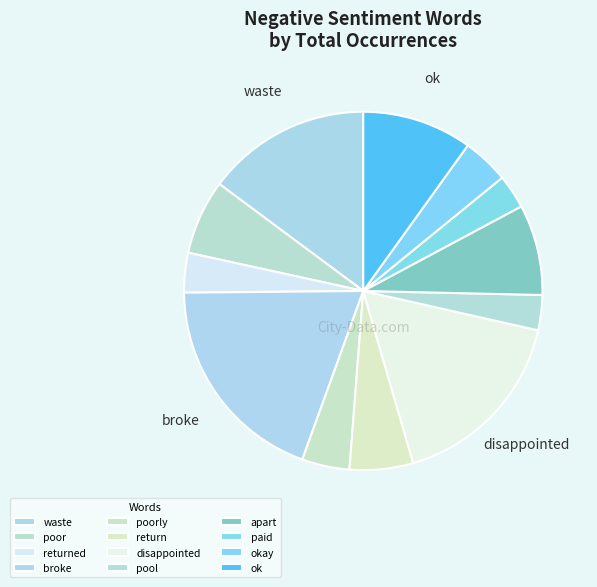

Which has a higher value, paid or disappointed?

disappointed